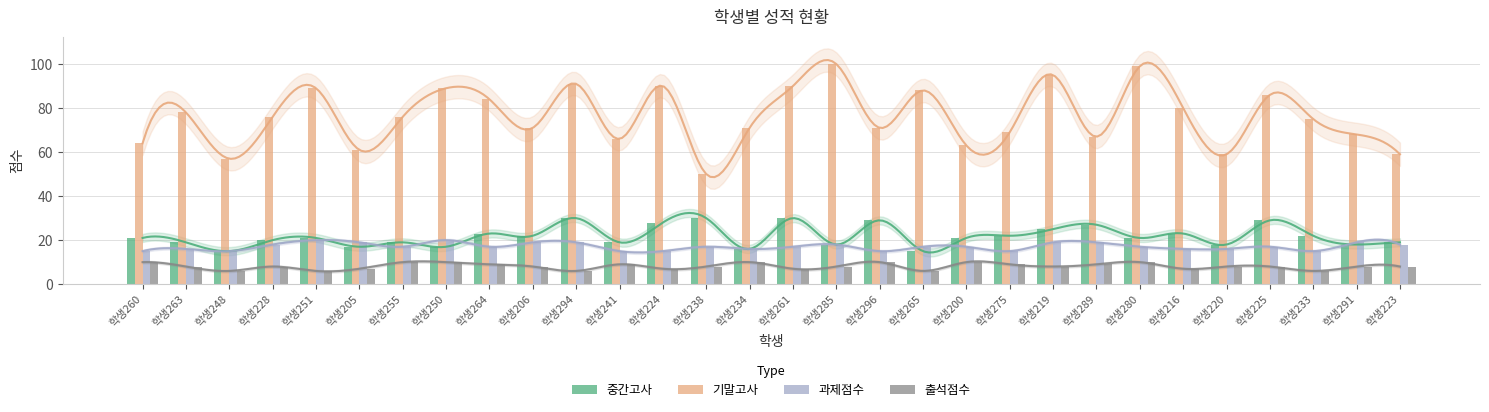

Read the 중간고사 value at 학생255.

19